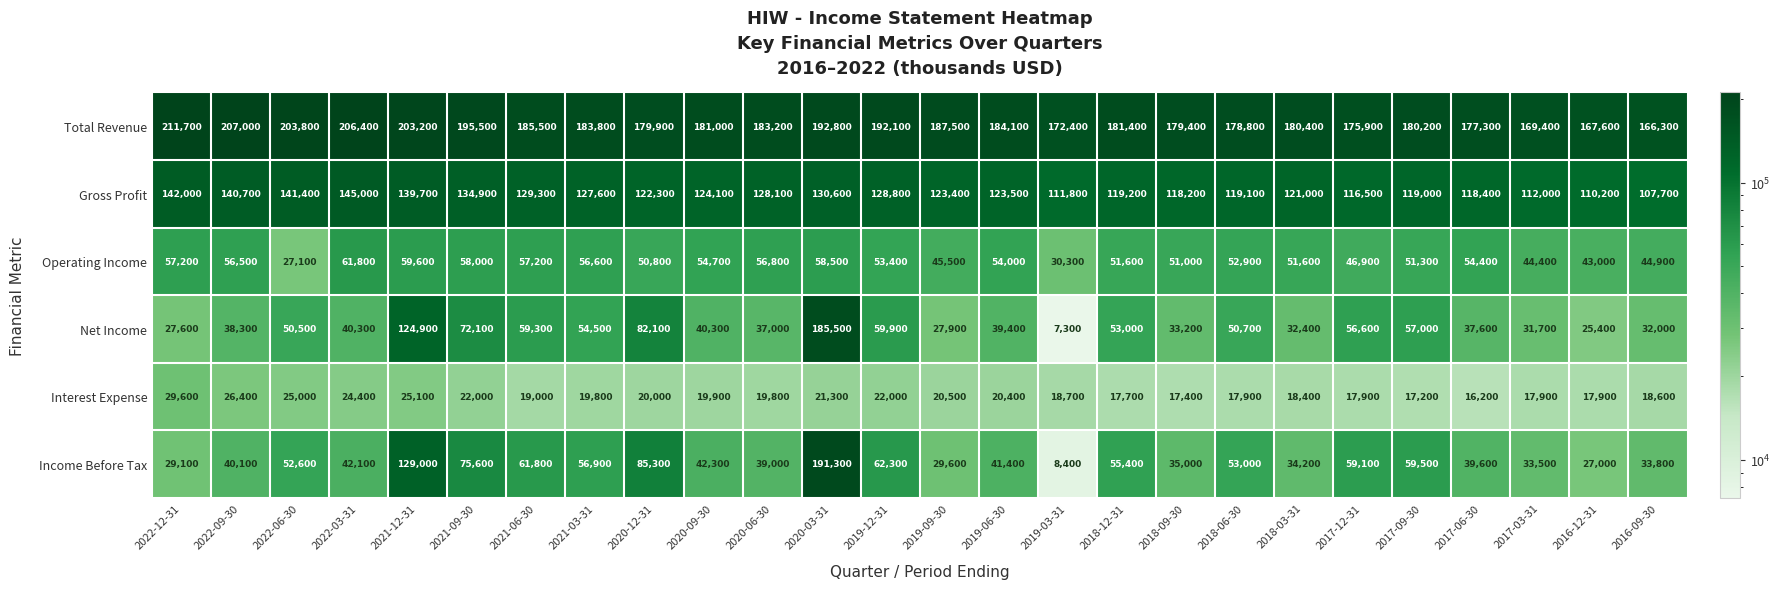

Is it true that Net Income equals 72100 at 2021-09-30?

True